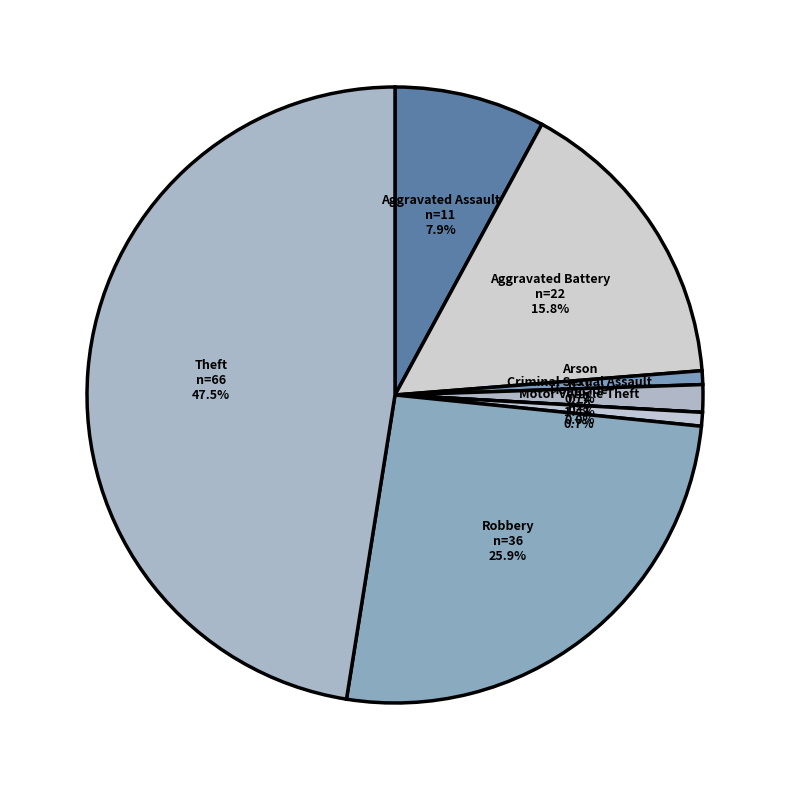

To the nearest percent, what percentage of the pie is Theft?

47%